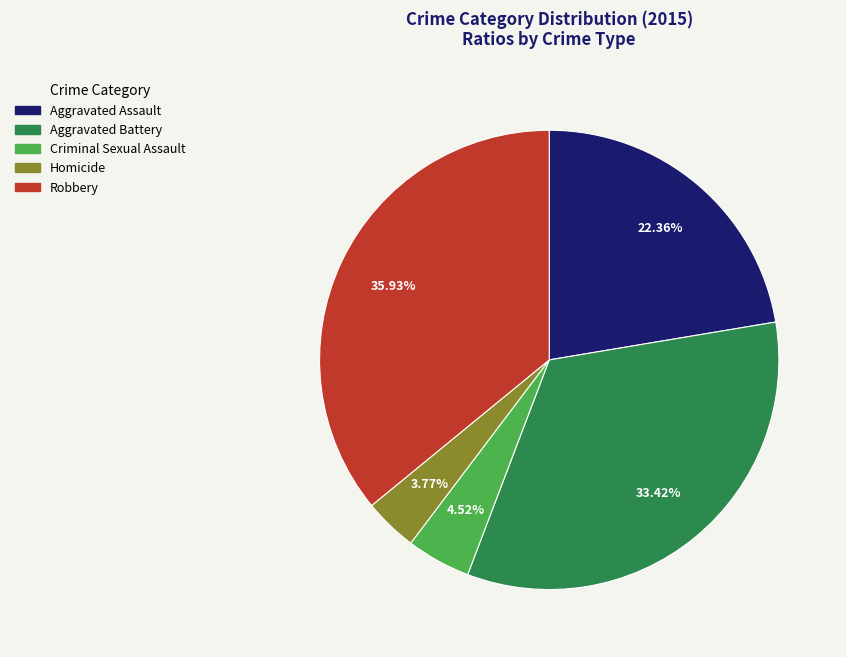

Is it true that Aggravated Assault is 15% of the pie?

False